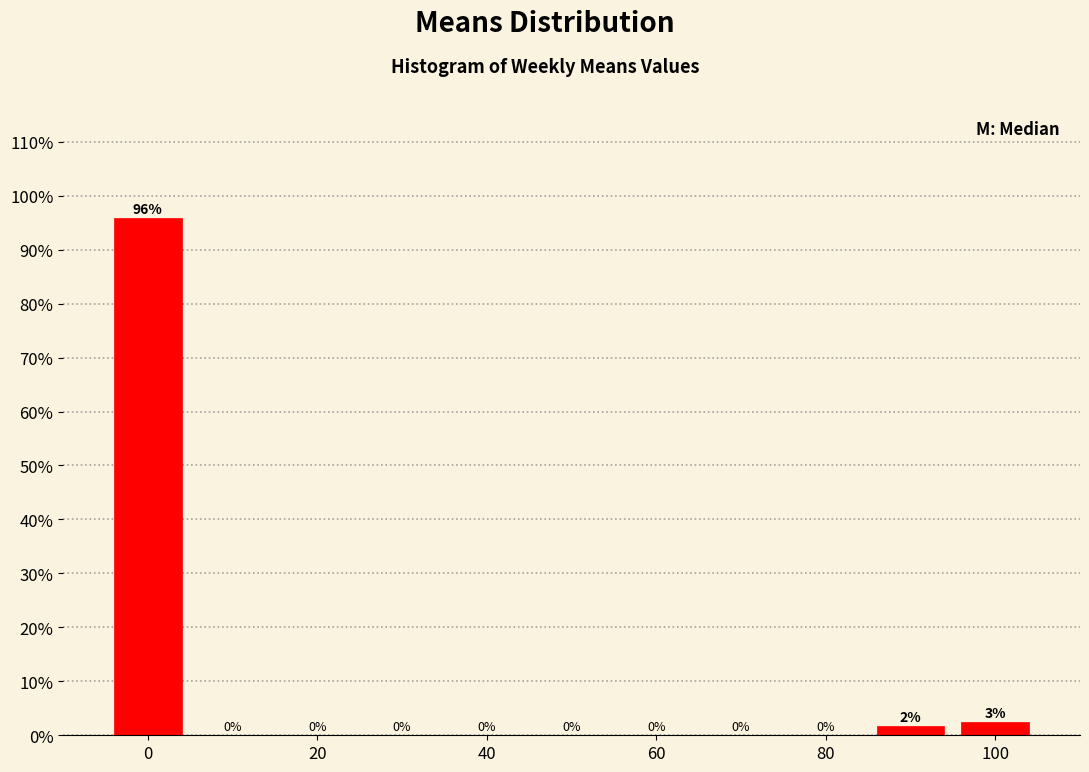

Over which range of the x-axis is the bar tallest?

-5 to 5